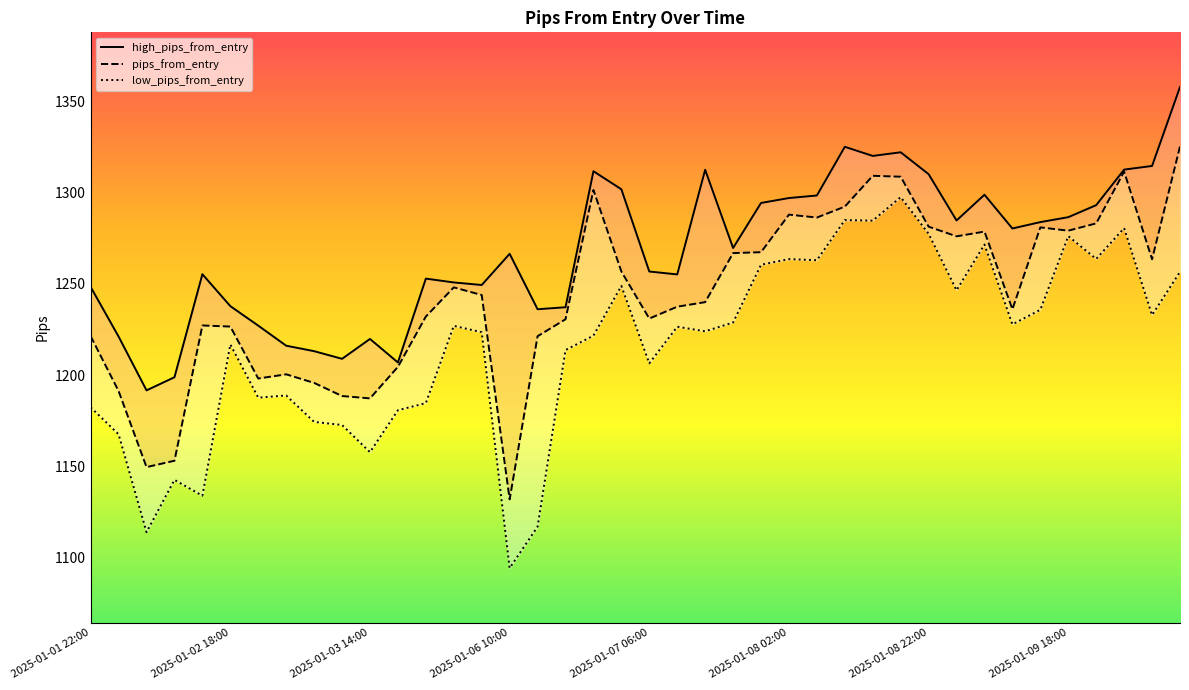

What is the maximum value for high_pips_from_entry?

1358.0